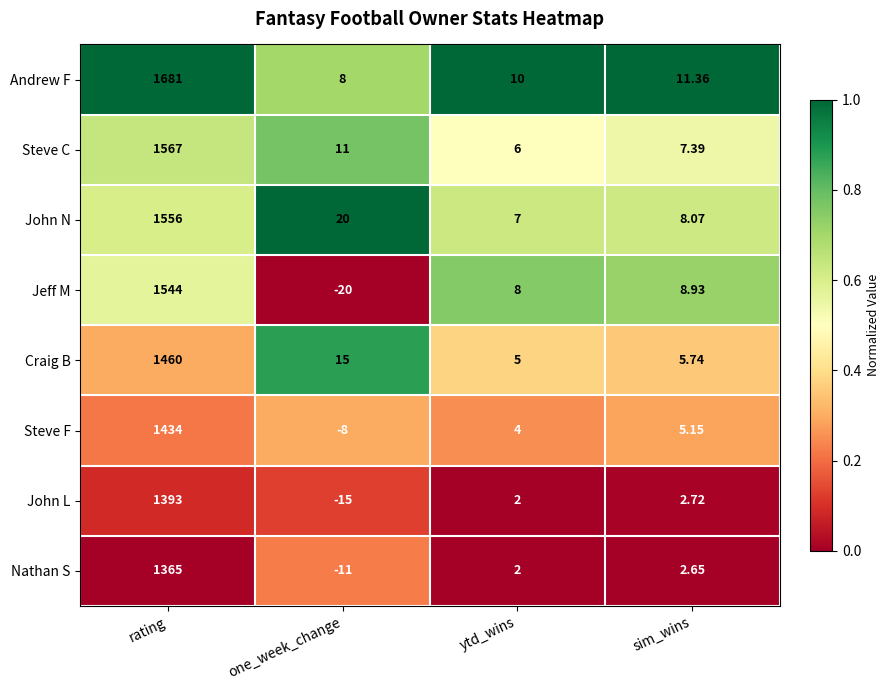

Which series changed the most between one_week_change and sim_wins?

Jeff M